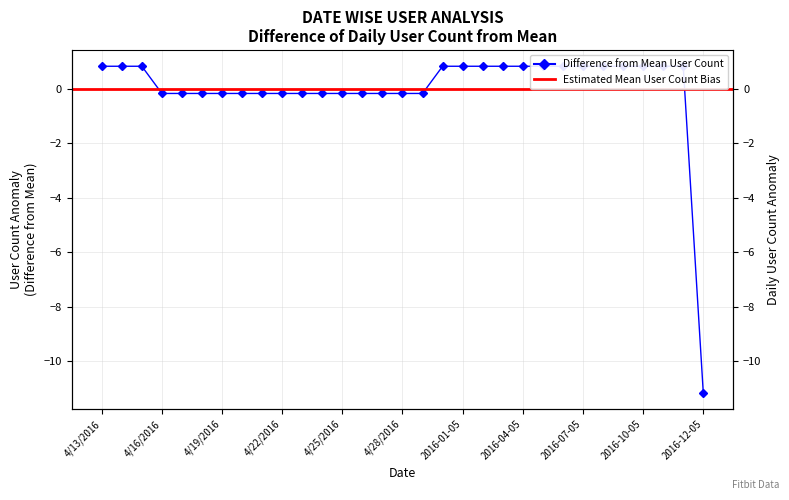

Does the chart display data point markers on the line(s)?

Yes